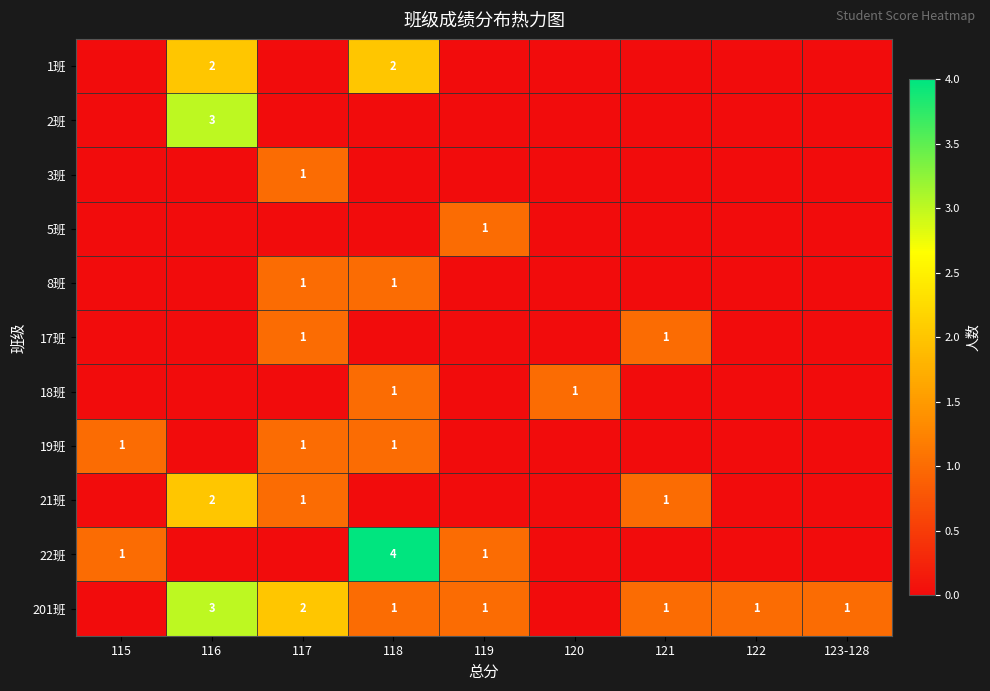

The 19班 series shows 0 at 115. True or false?

False